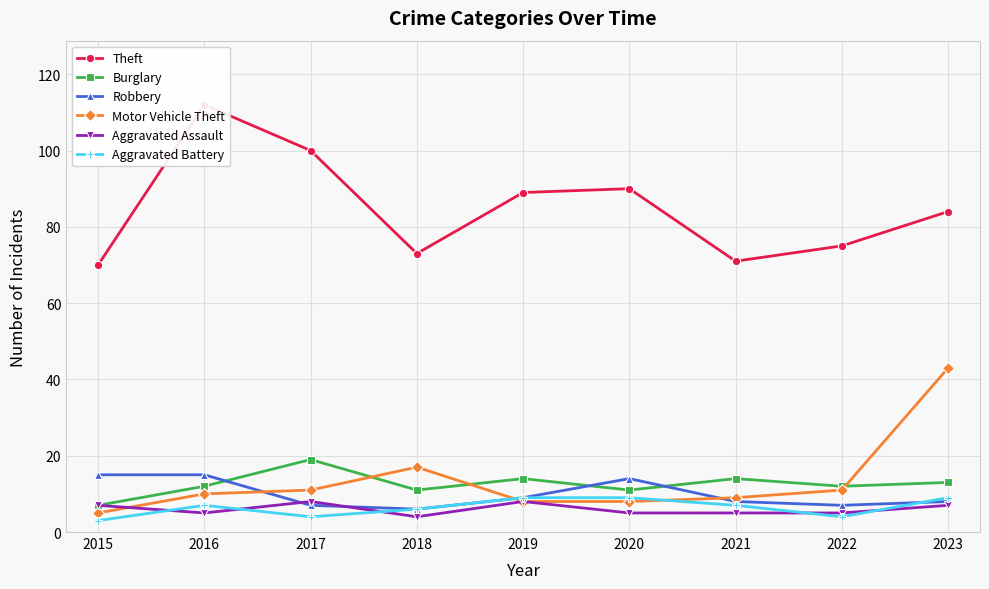

Which series has the widest spread of values?

Theft